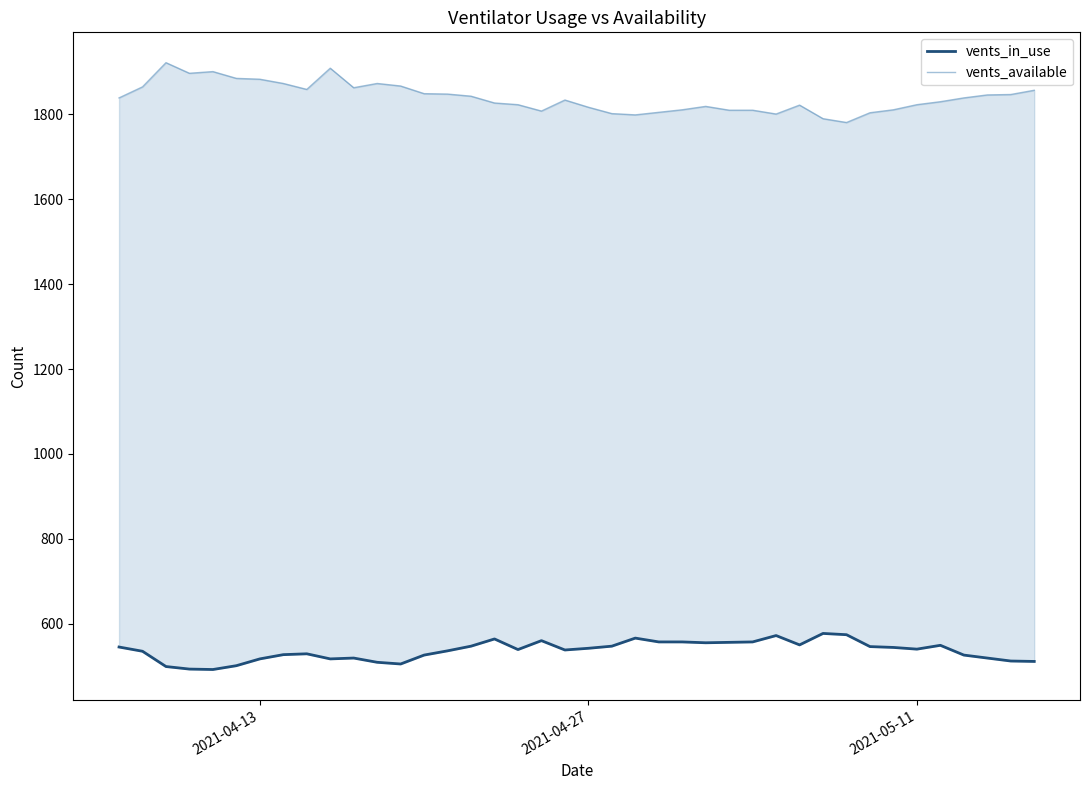

Is it true that vents_in_use equals 213 at 8?

False